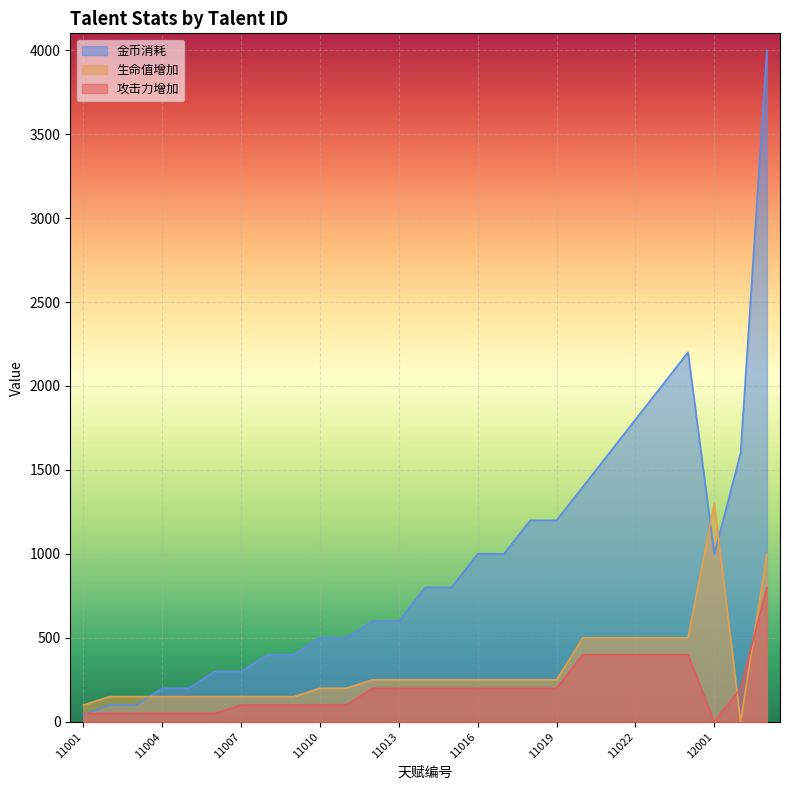

True or false: 攻击力增加 has more than 0 interior local peaks.

False